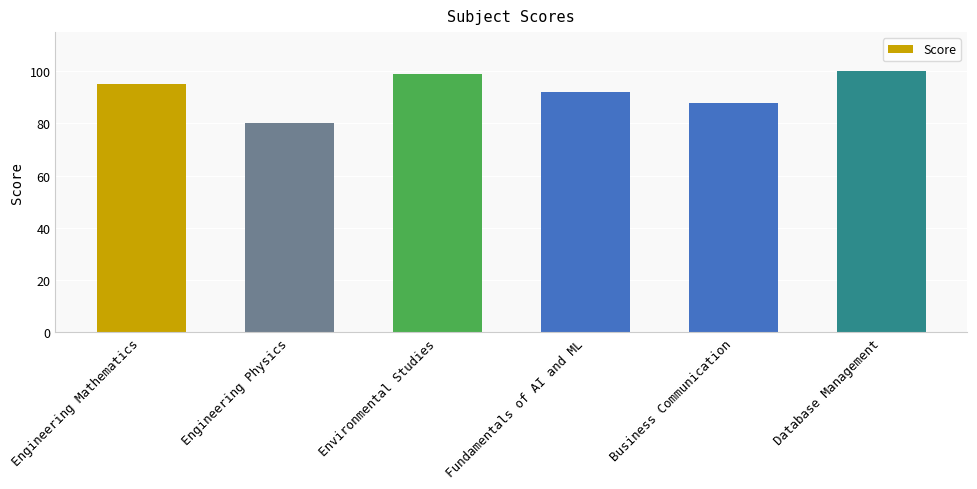

The chart shows a value of 100 at Database Management. True or false?

True